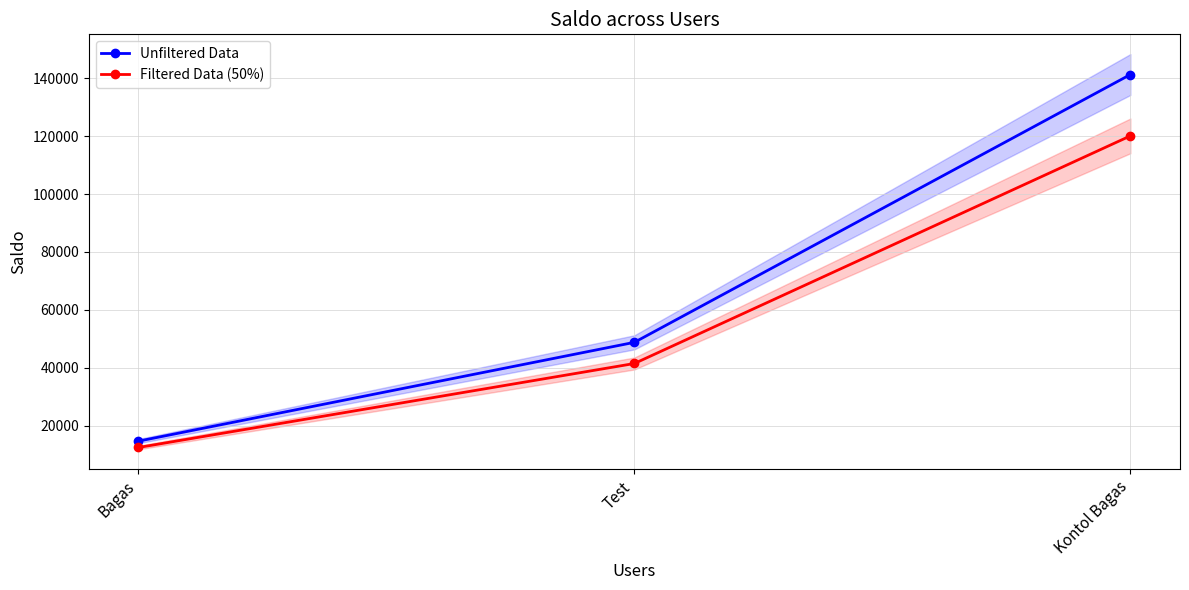

What is the difference between the Filtered Data (50%) values at Bagas and Kontol Bagas?

107686.5